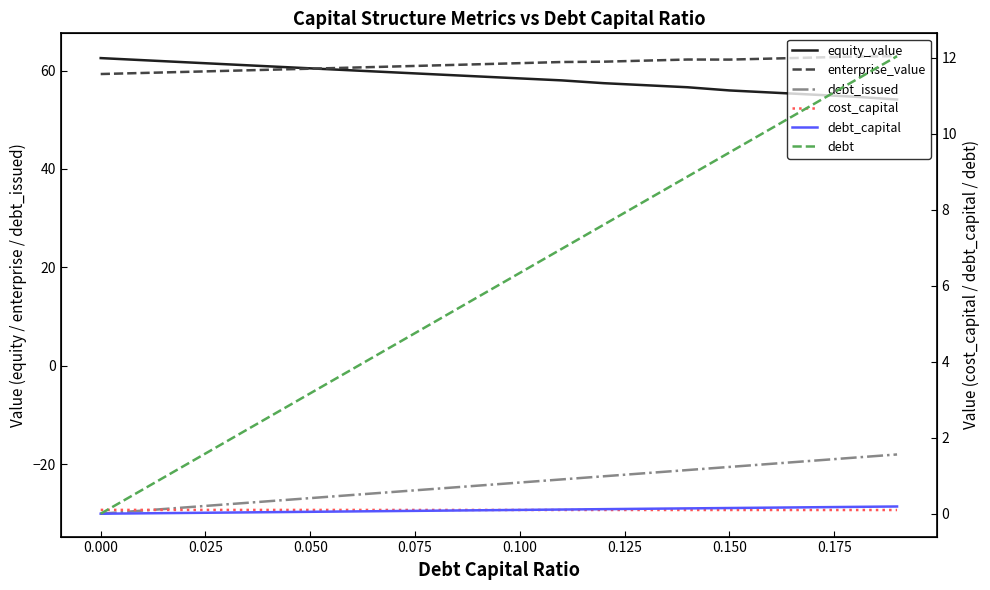

What is the value of the cost_capital point at the 5th from the left?

0.1